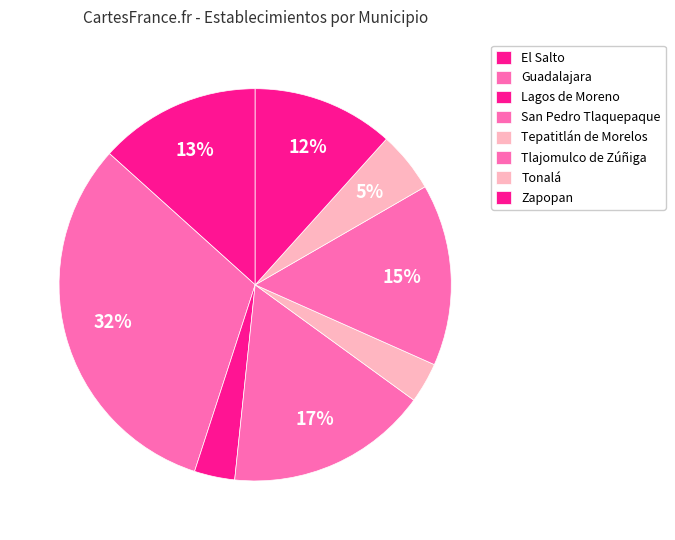

How many slices are in this pie chart?

8